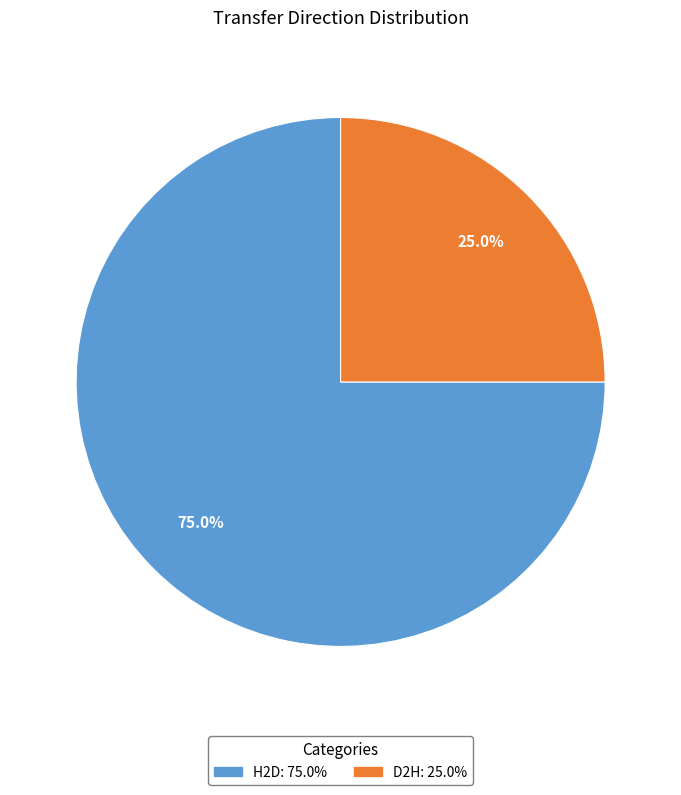

Does any single category account for the majority?

Yes